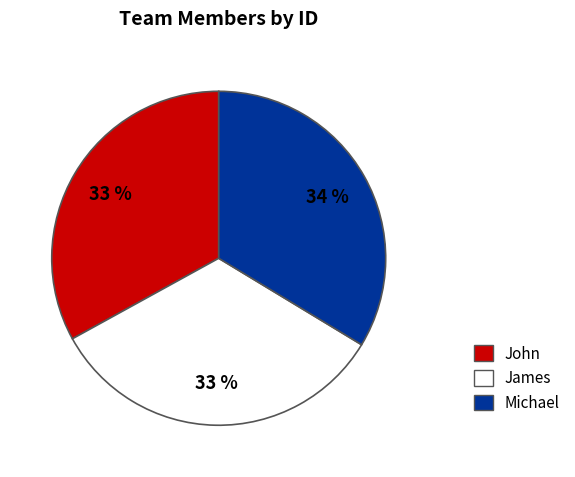

What percentage is the John slice, to the nearest percent?

33%